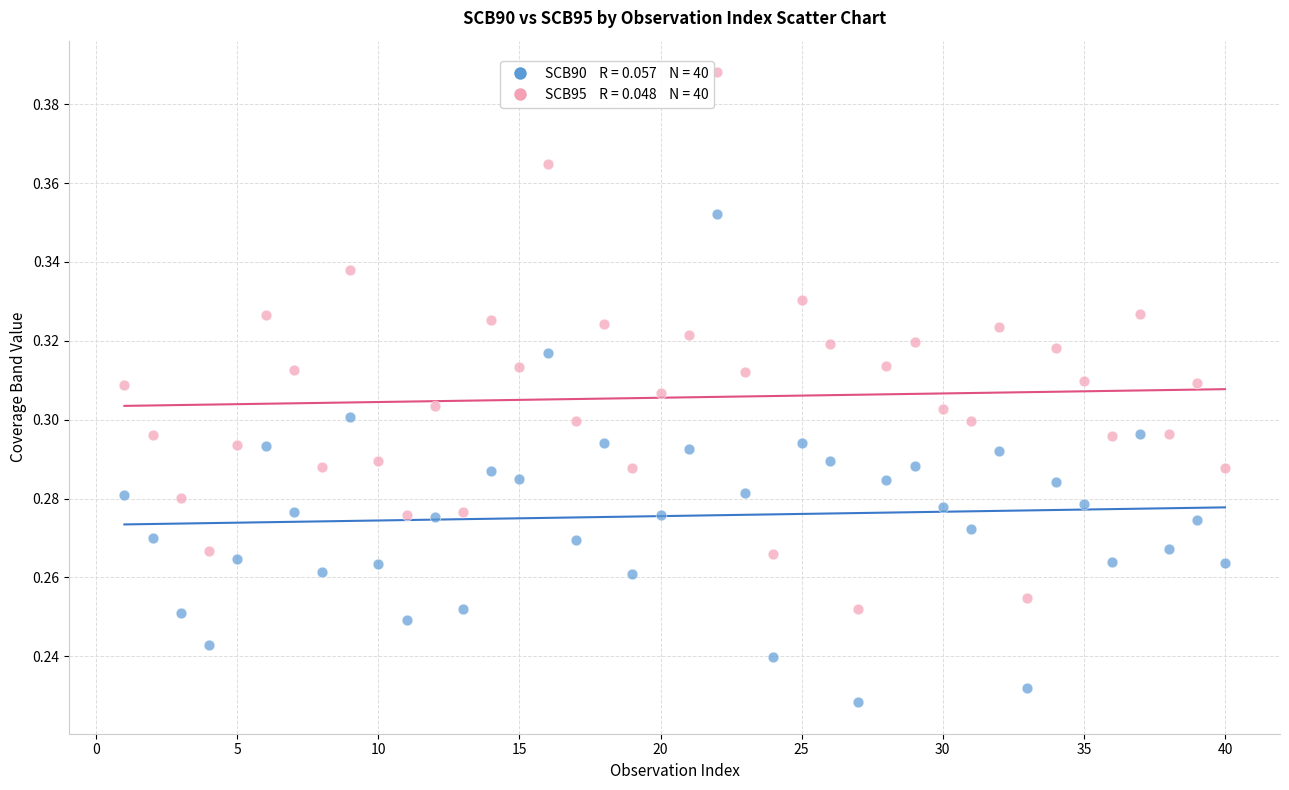

Across all data points, what is the range of X values (max minus min)?

39.0